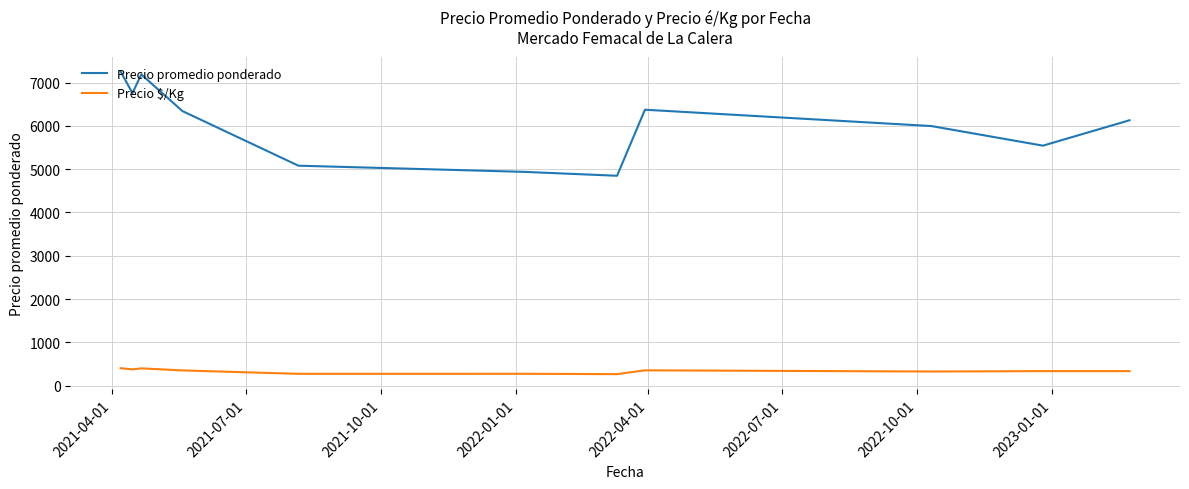

What is the minimum value for Precio promedio ponderado?

4846.8